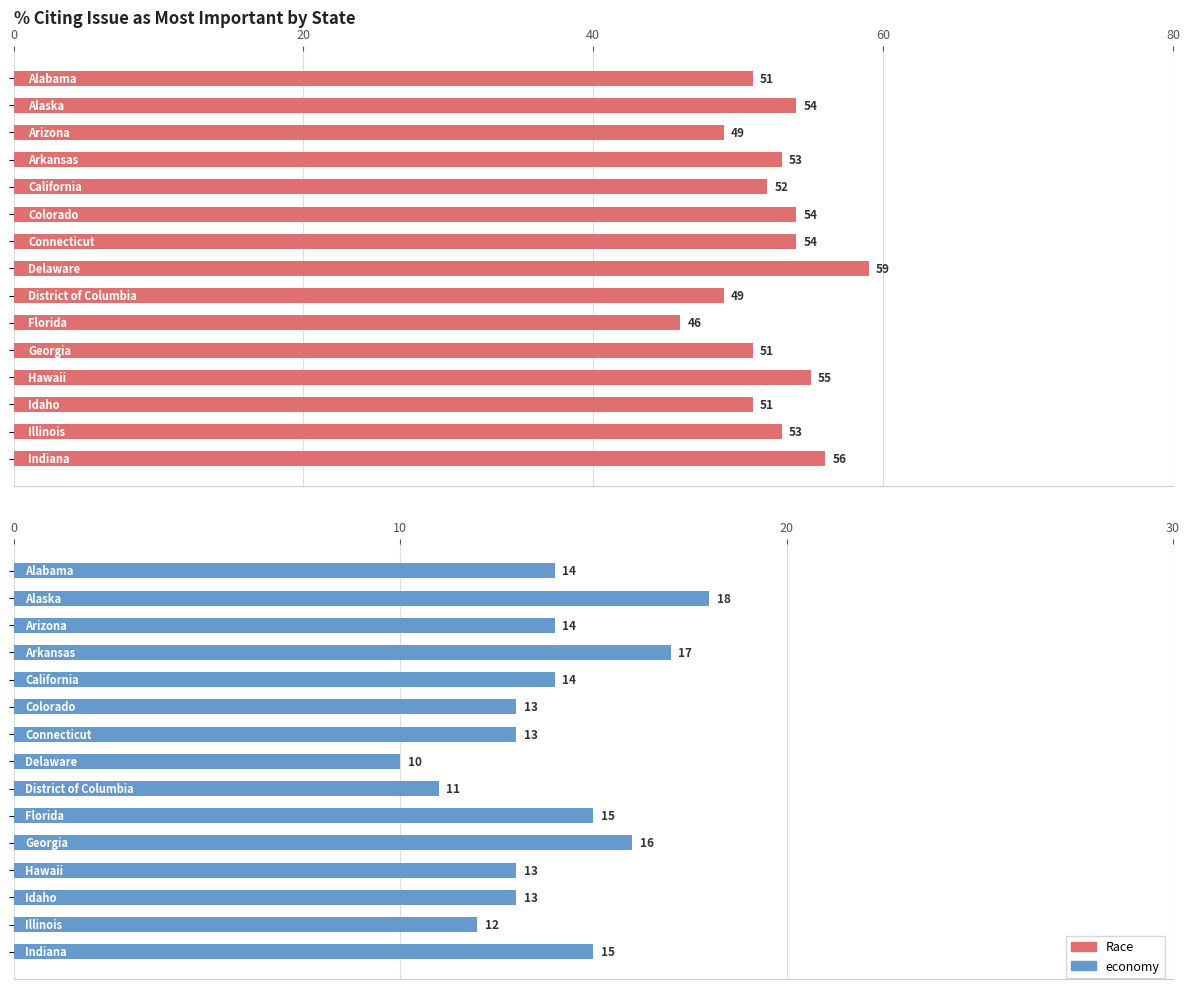

Is it true that economy equals 4 at 60?

False